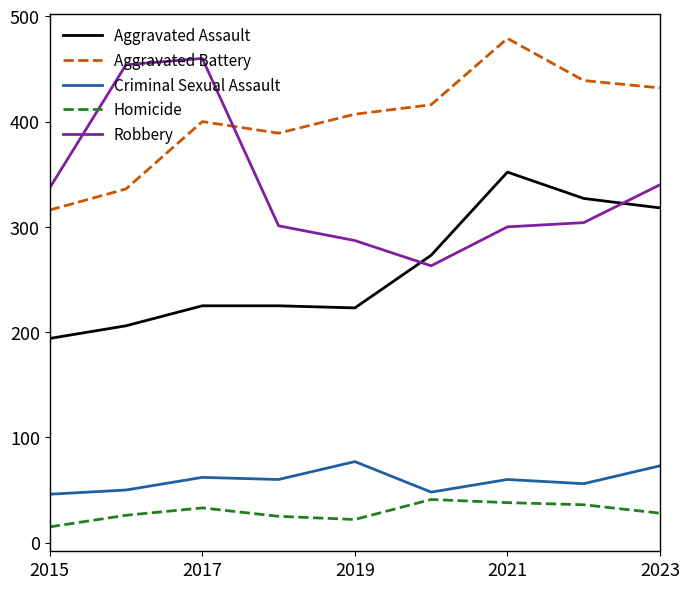

Which series has the largest total across all categories?

Aggravated Battery